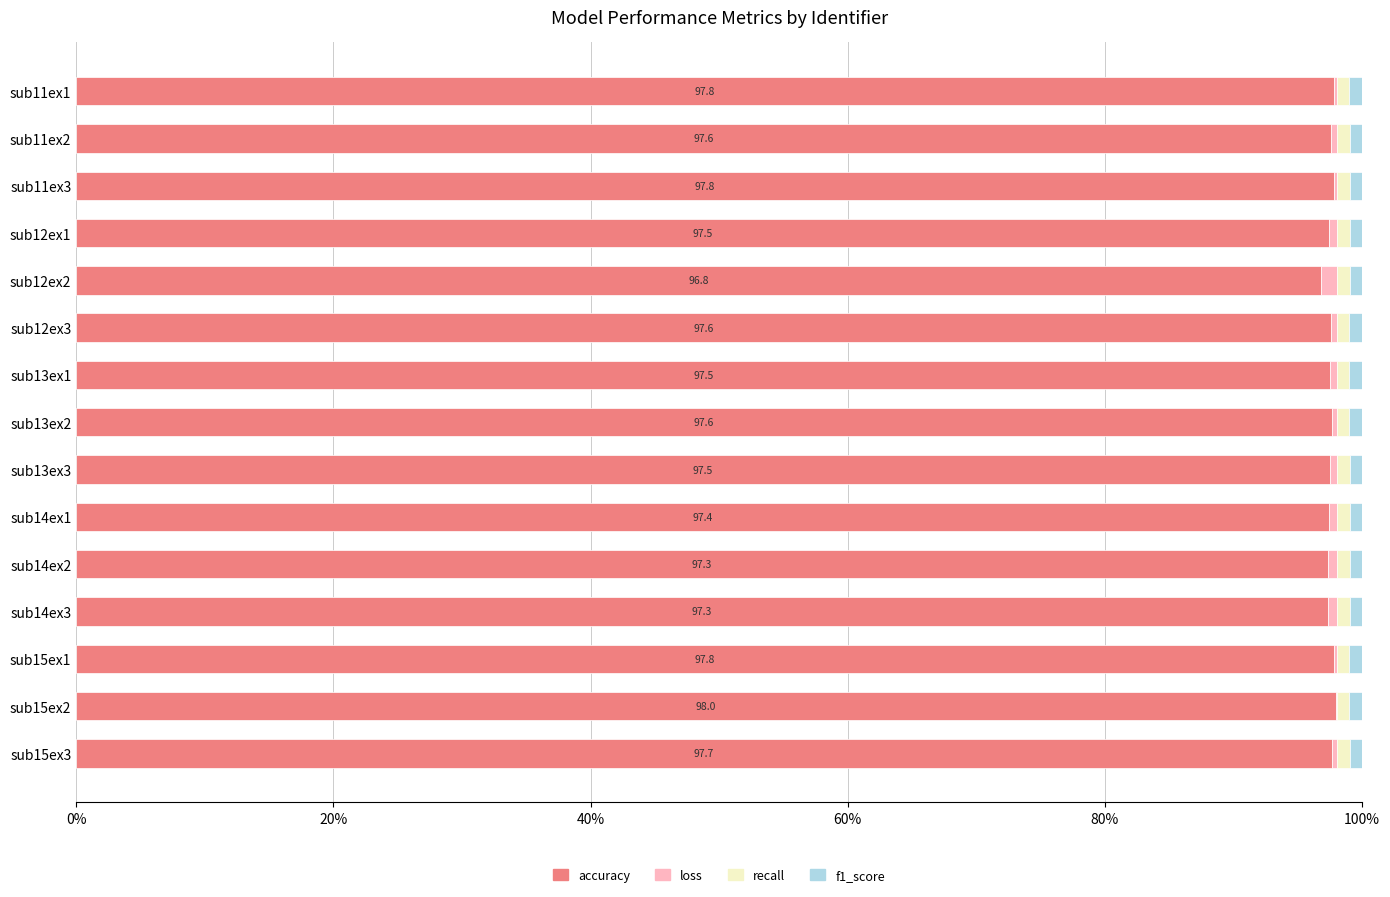

What is the highest value of the accuracy series?

98.0